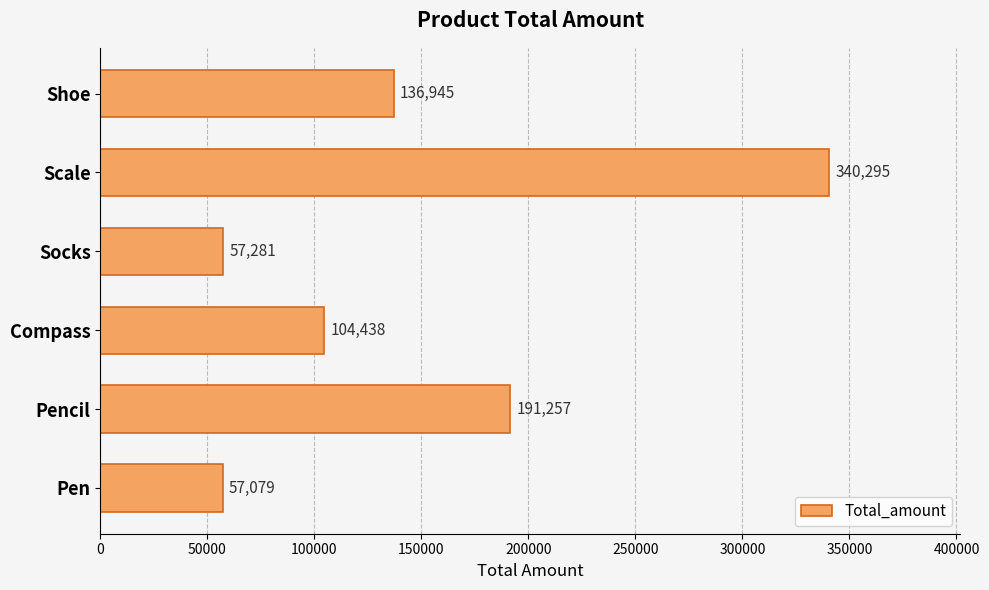

The value at Scale is 340295. True or false?

True